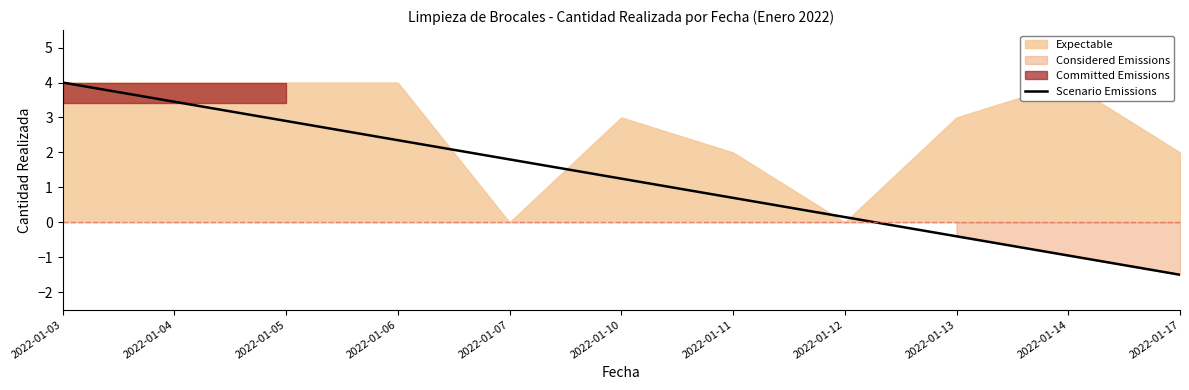

True or false: Scenario Emissions has a value of 3.5 at 2022-01-04.

True